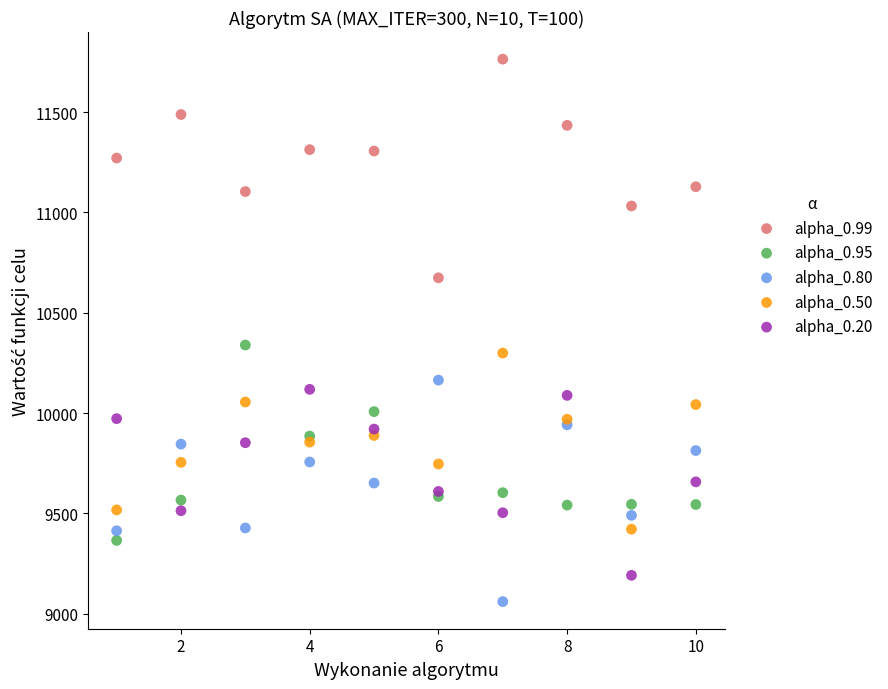

What is the X range (max minus min) for the scatter plot?

9